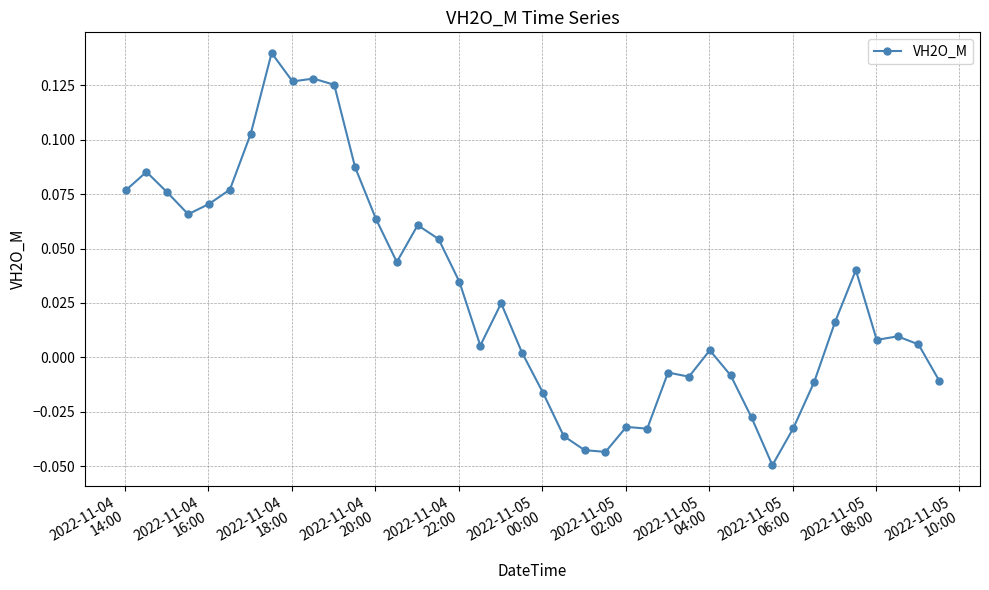

True or false: the data has more than 1 interior local peaks.

True